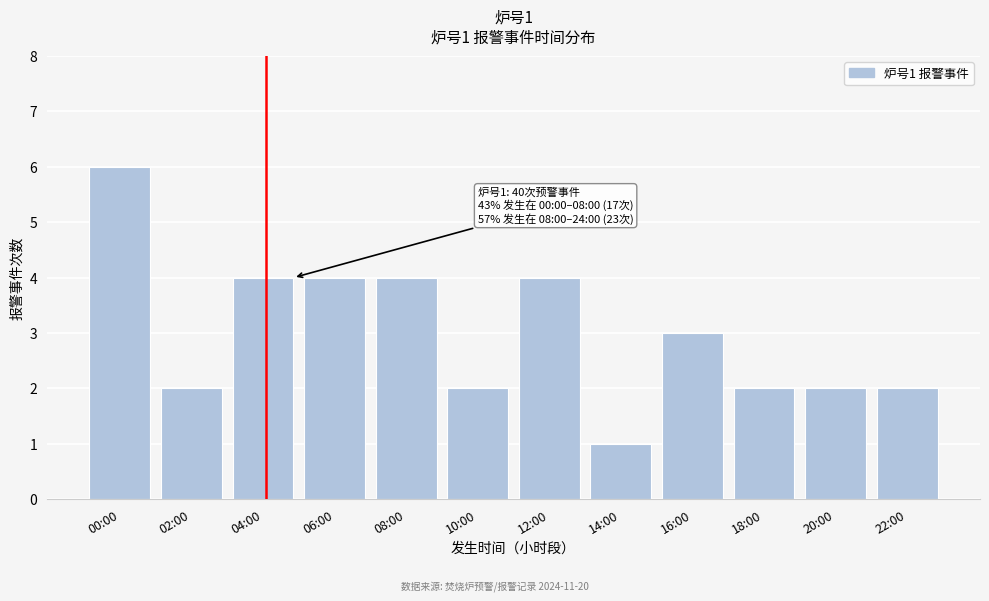

Reading left to right, list all the values displayed in this chart.

6	2	4	4	4	2	4	1	3	2	2	2